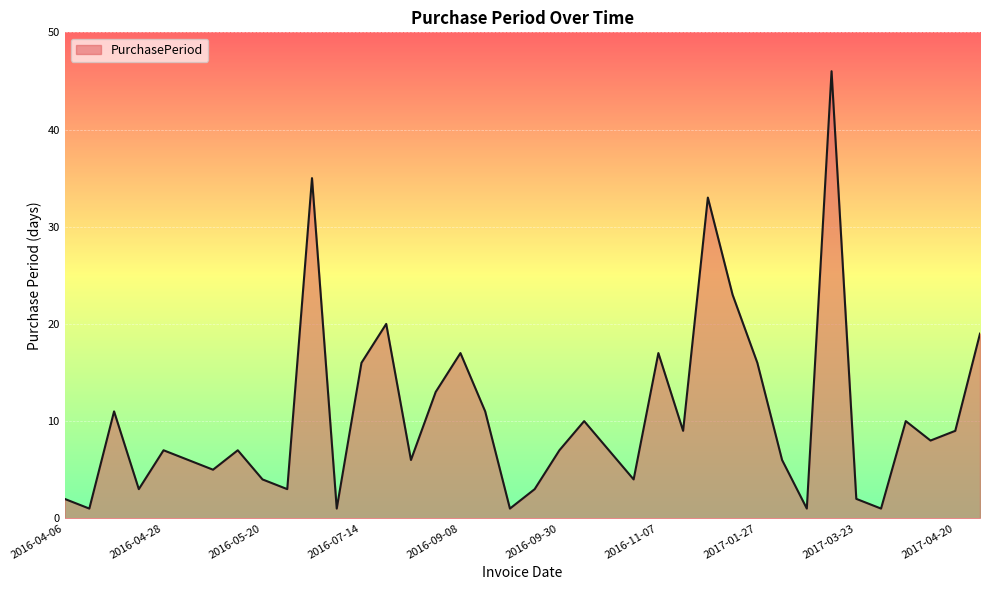

What is the difference between the maximum and minimum values?

45